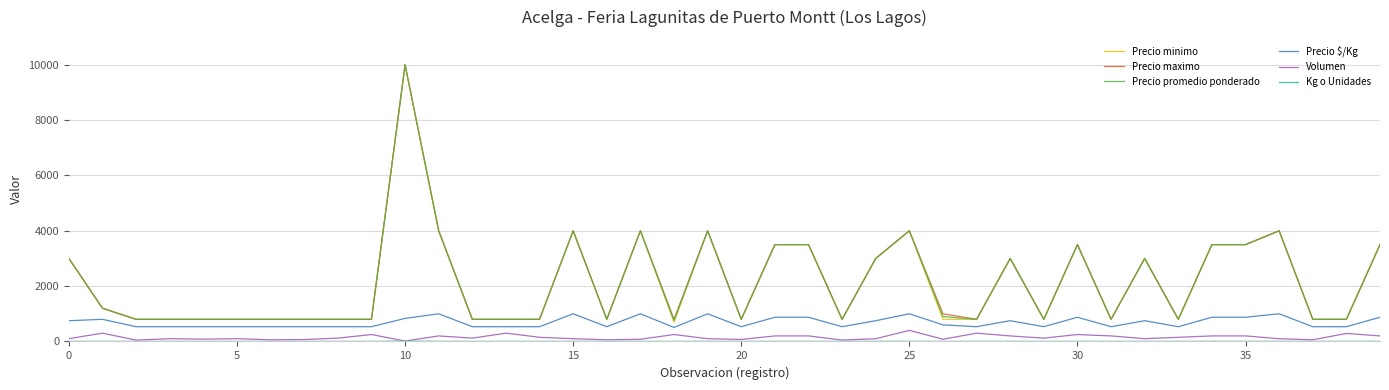

What is the highest value of the Precio $/Kg series?

1000.0